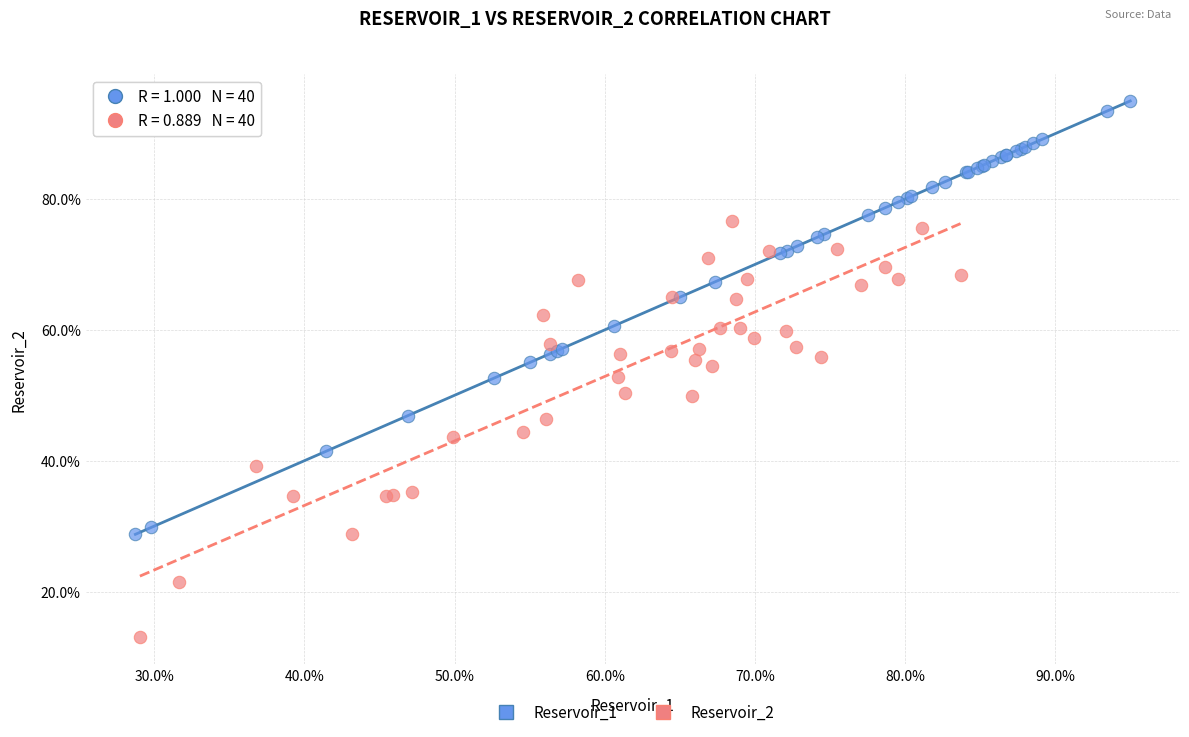

Which series reaches the maximum Y coordinate?

Reservoir_1